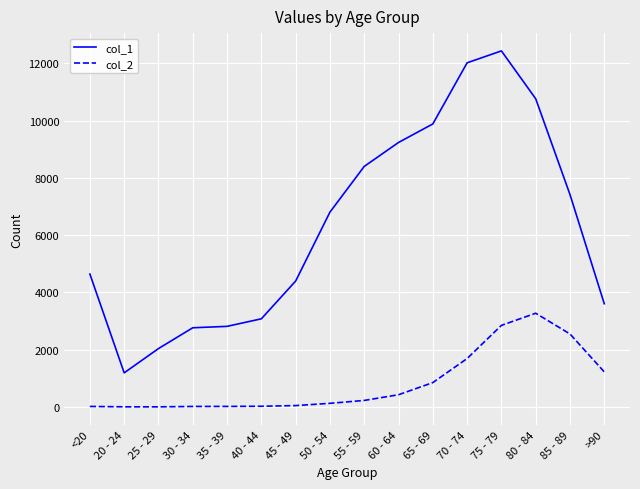

List the series in order of their peak value, highest first.

col_1, col_2